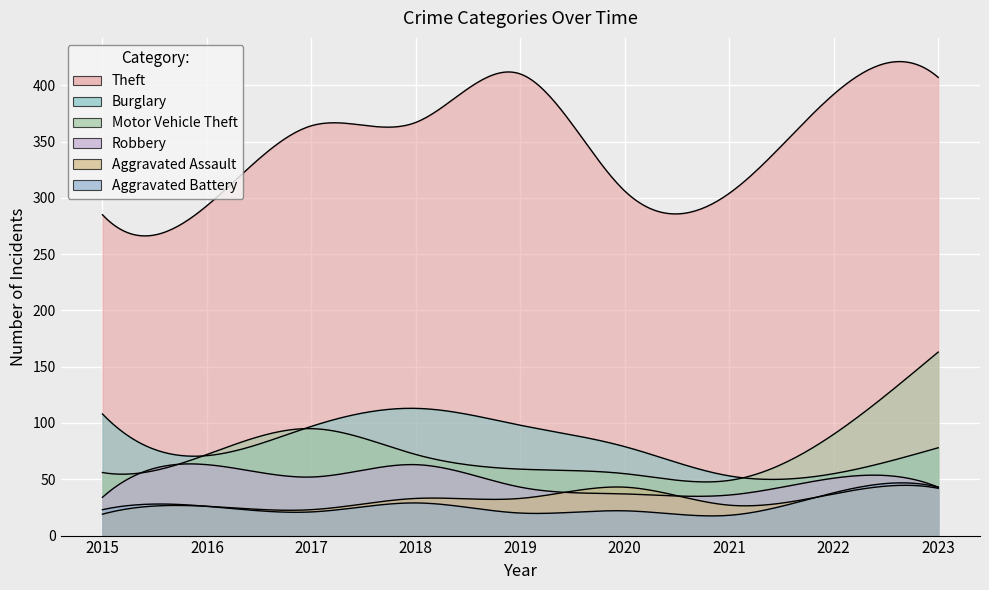

True or false: Burglary and Aggravated Battery cross at least once.

False